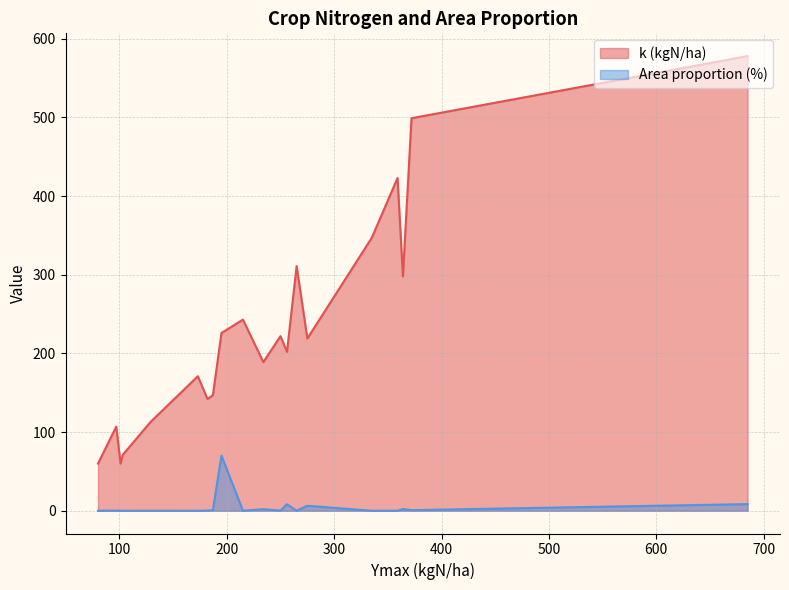

How many categories are shown in the chart?

20